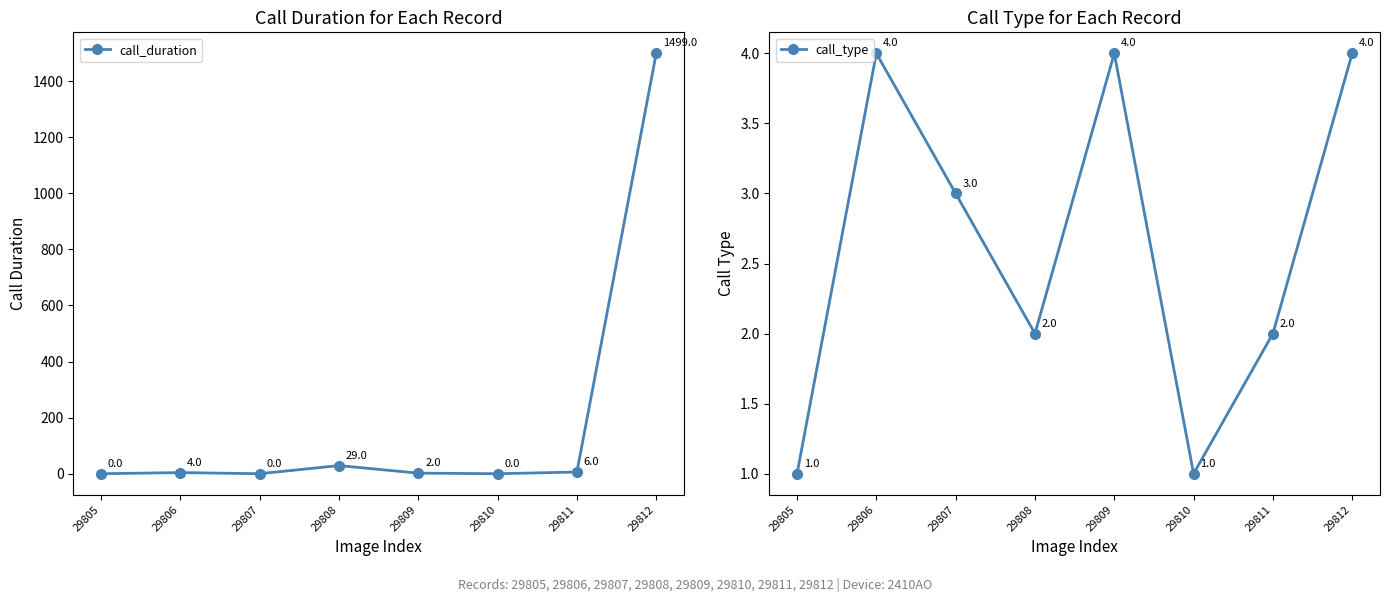

At which category is the sum across all series the highest?

29812